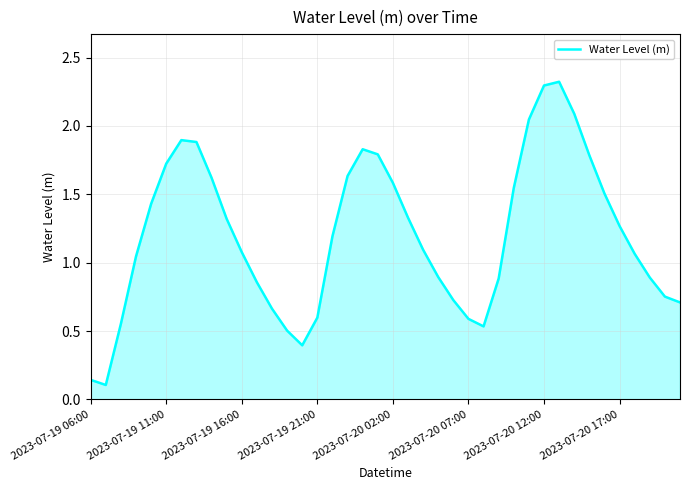

How many series are shown in this chart?

1